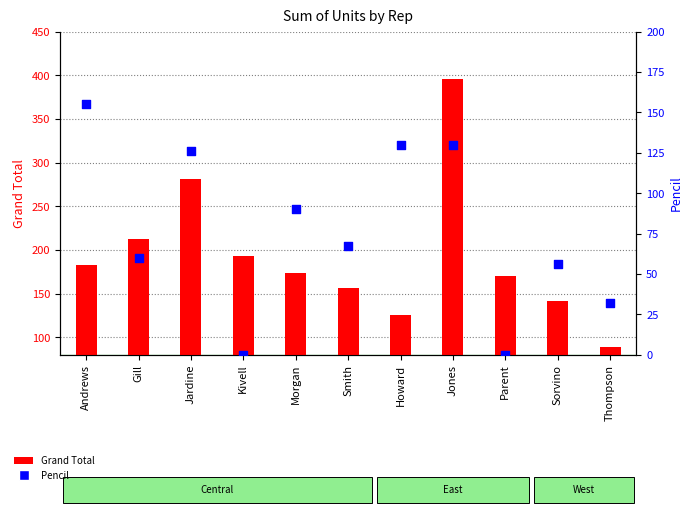

Which series has the largest total across all categories?

Grand Total